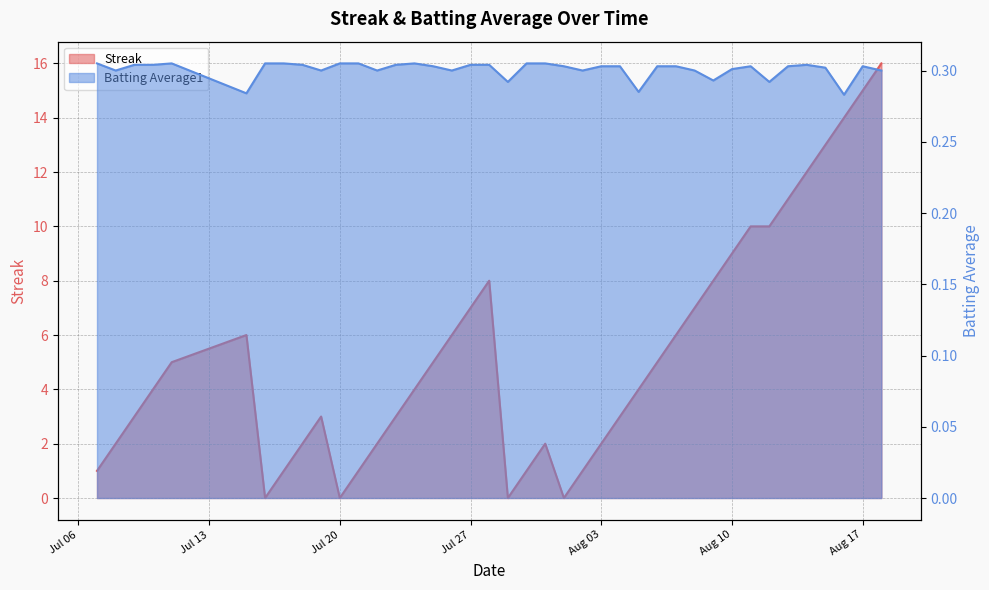

How many data points in Streak are less than 4?

18